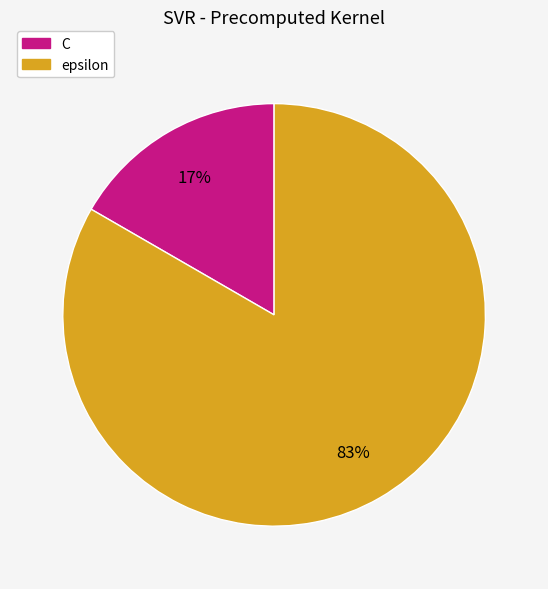

Which slice is the largest?

epsilon